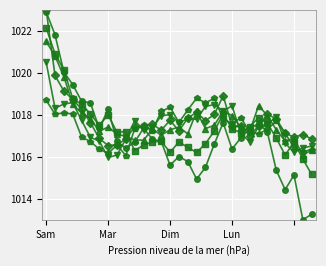

What is the maximum value shown in the chart?

1023.0